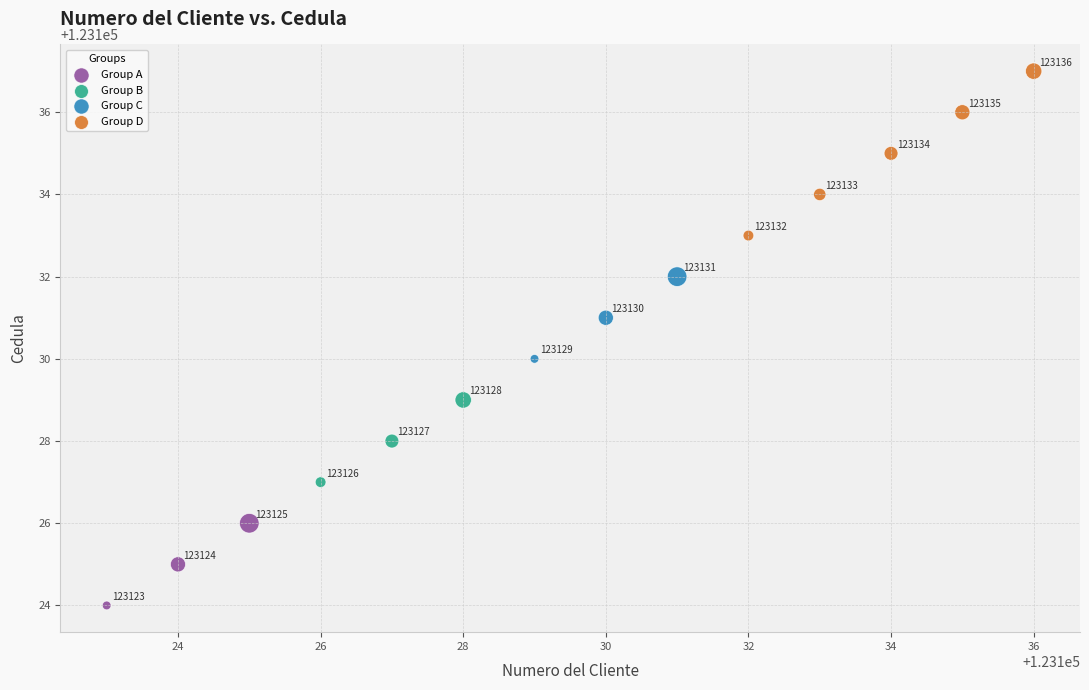

Which series reaches the maximum Y coordinate?

Group D